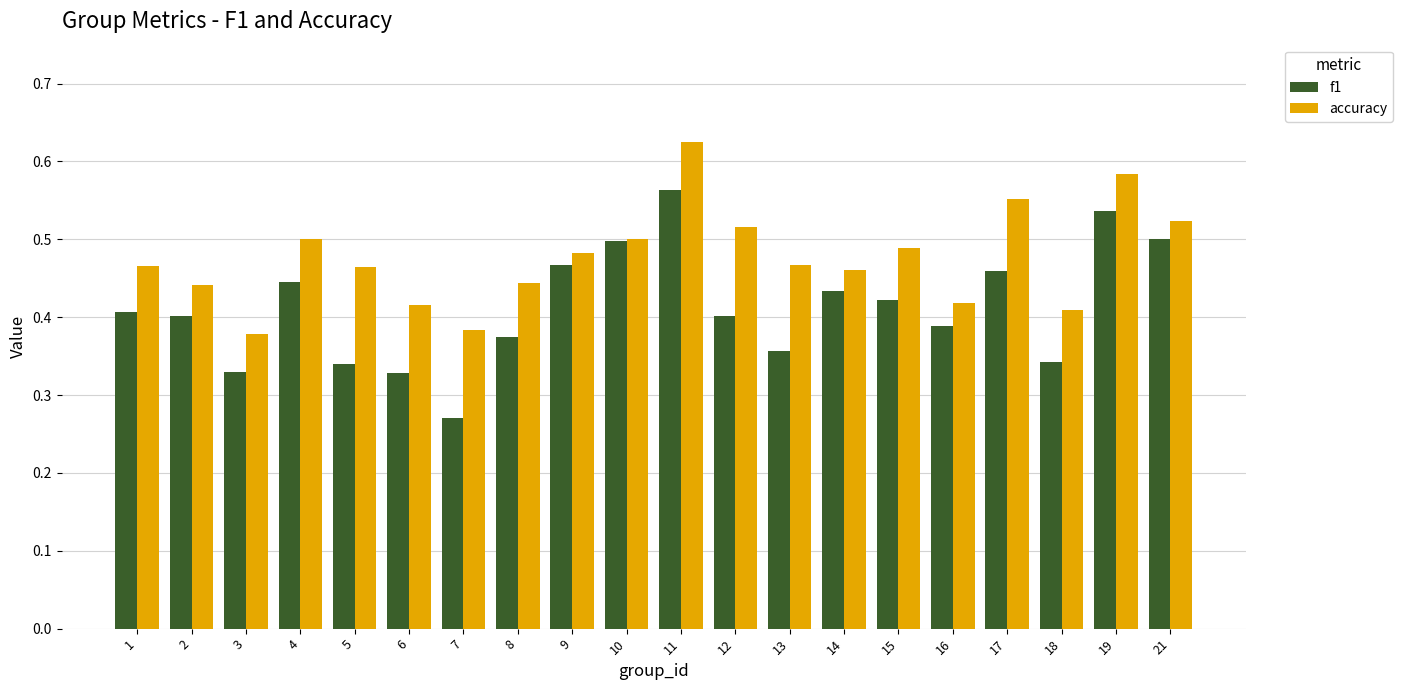

Is the value of f1 at 10 greater than the value of accuracy at 6?

Yes